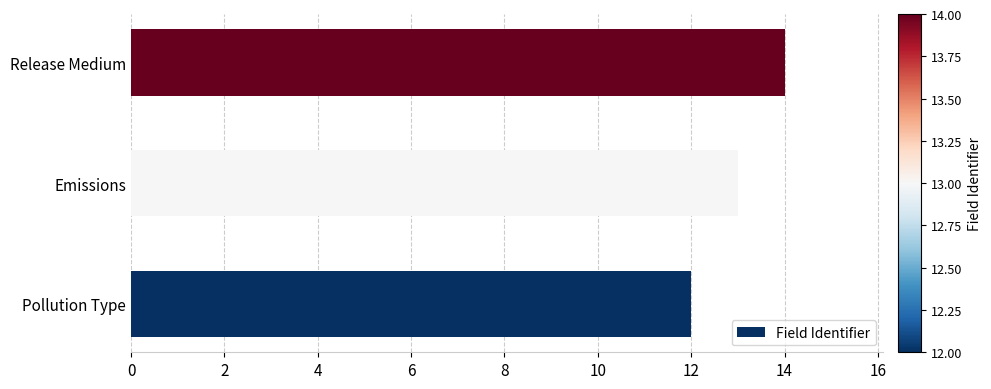

How many bars are there in total?

3